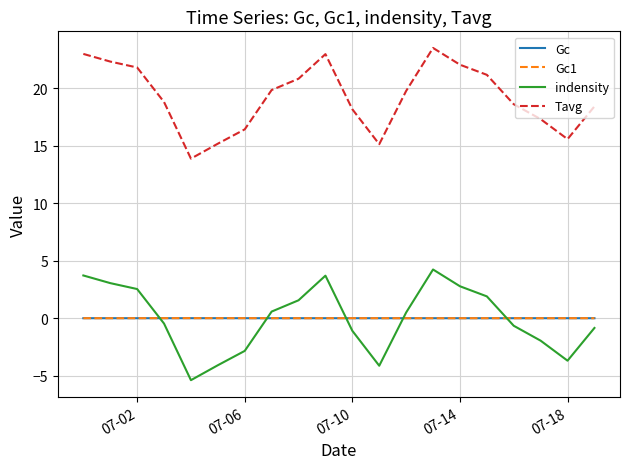

True or false: indensity and Tavg intersect in this chart.

False